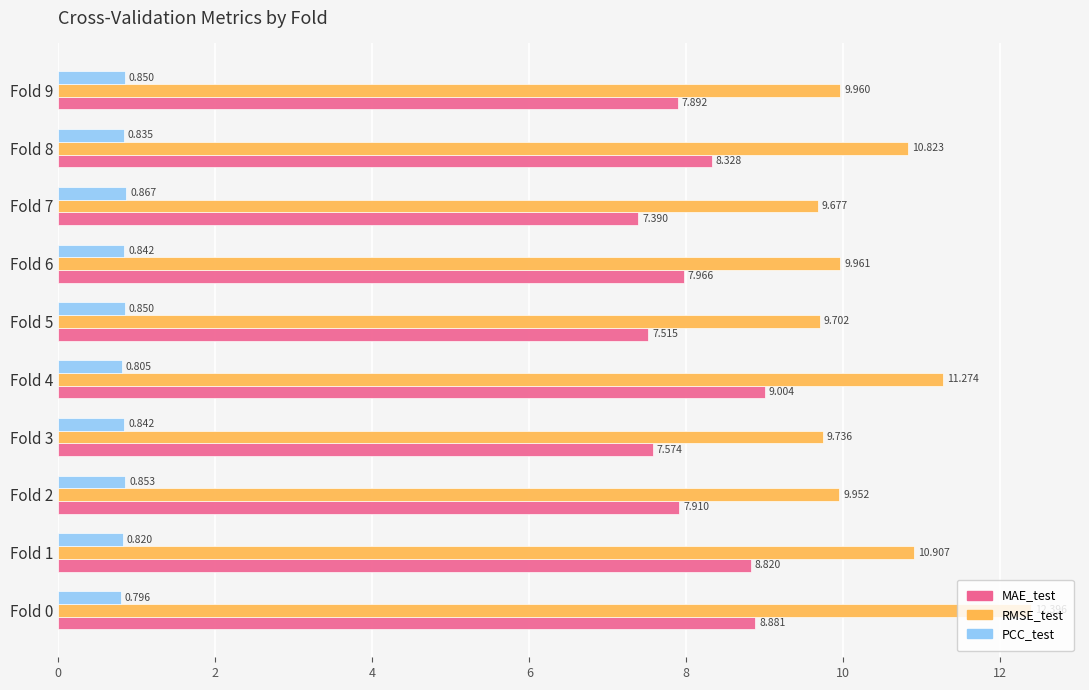

Rank the series by their average value, from highest to lowest.

RMSE_test, MAE_test, PCC_test